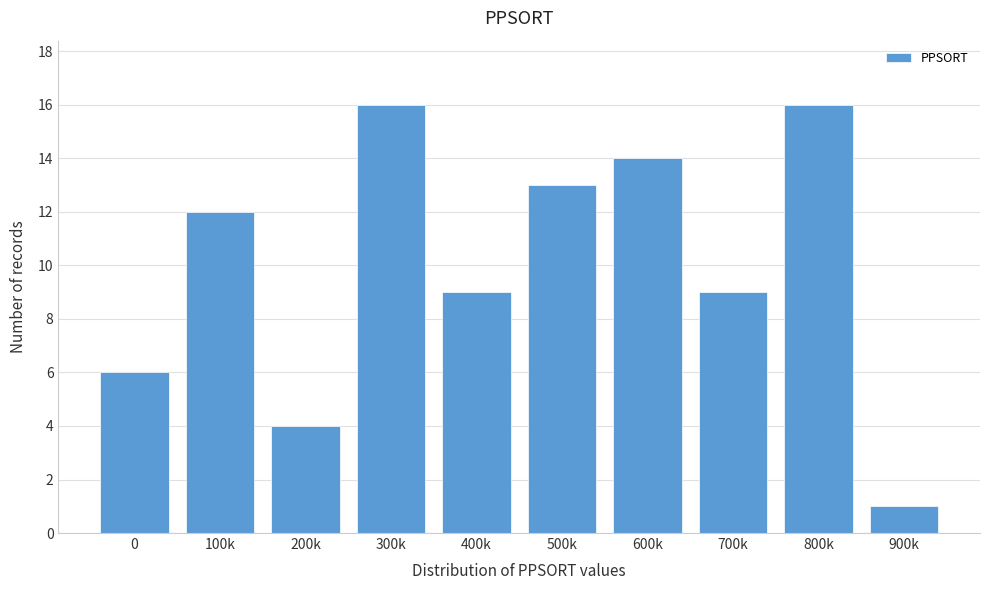

Reading left to right, list all the values displayed in this chart.

0=6	100k=12	200k=4	300k=16	400k=9	500k=13	600k=14	700k=9	800k=16	900k=1